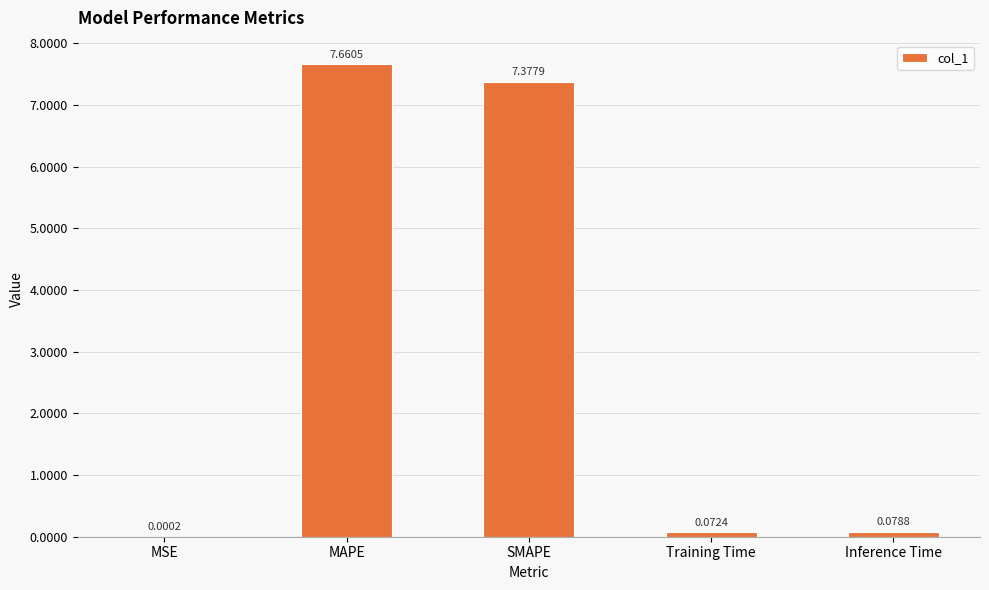

Are the bars horizontal?

No